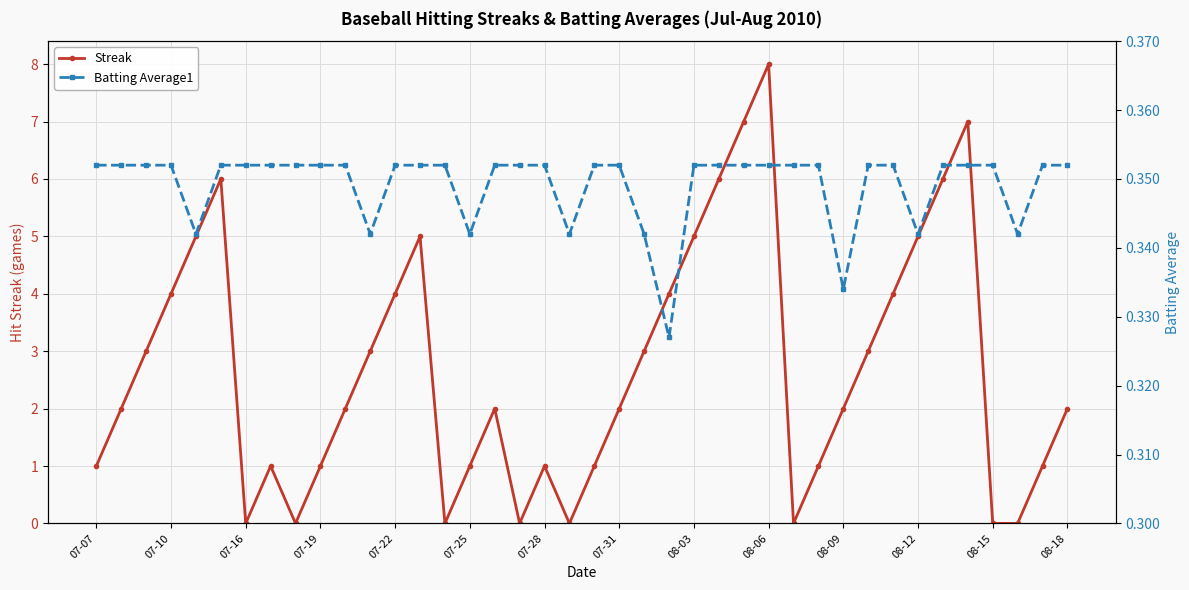

Which category has the highest value in the Batting Average1 series?

07-07